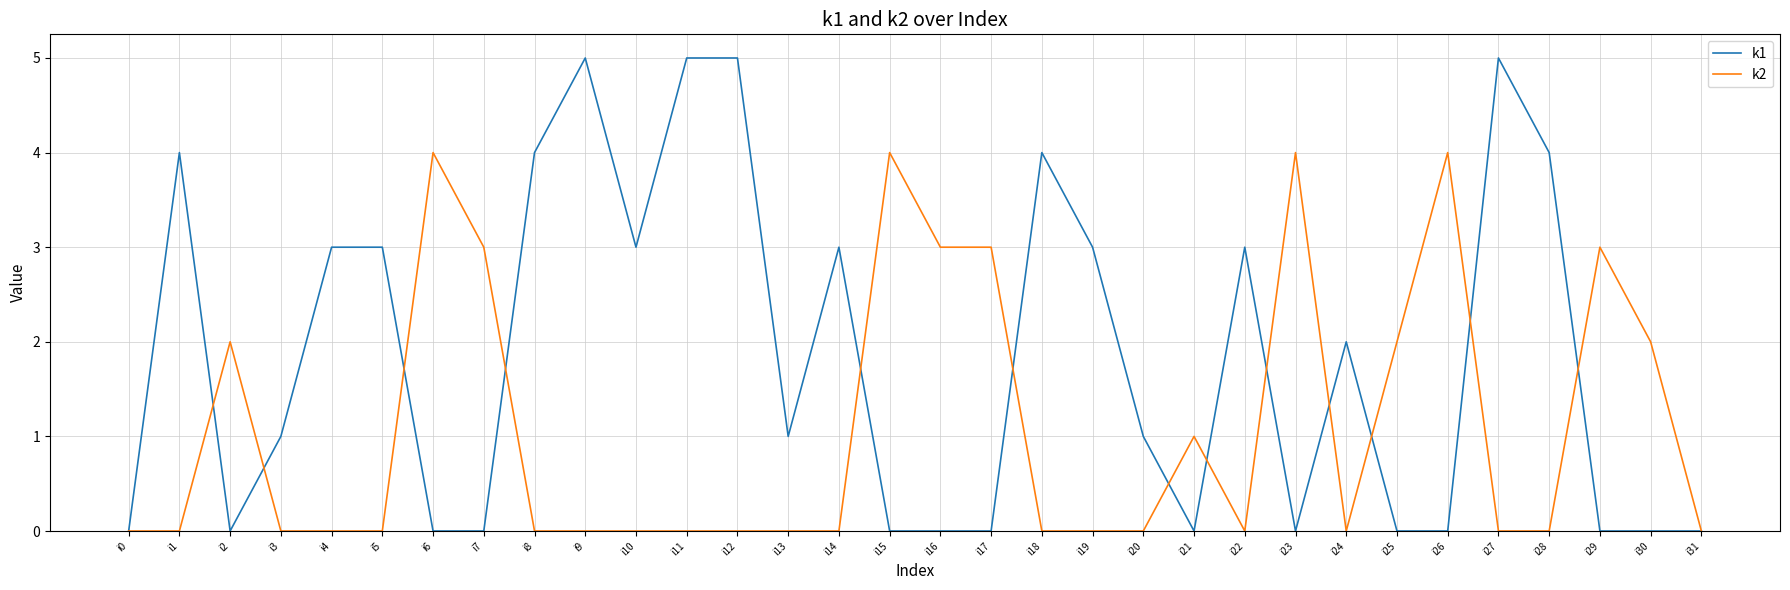

Which series has the largest total across all categories?

k1